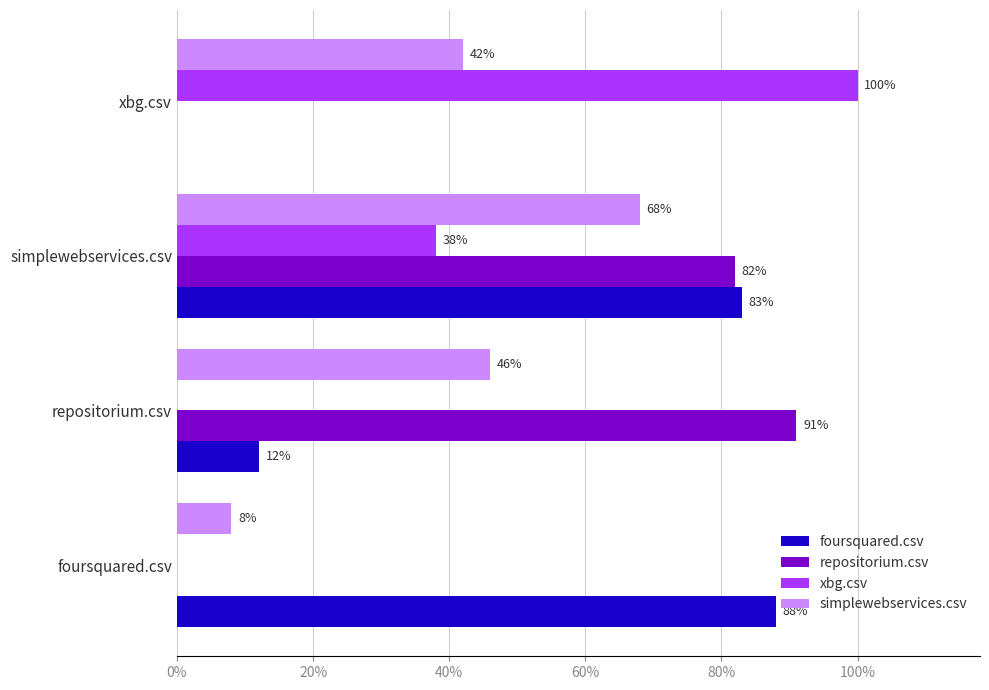

What are all the series names shown in the legend?

foursquared.csv, repositorium.csv, xbg.csv, simplewebservices.csv